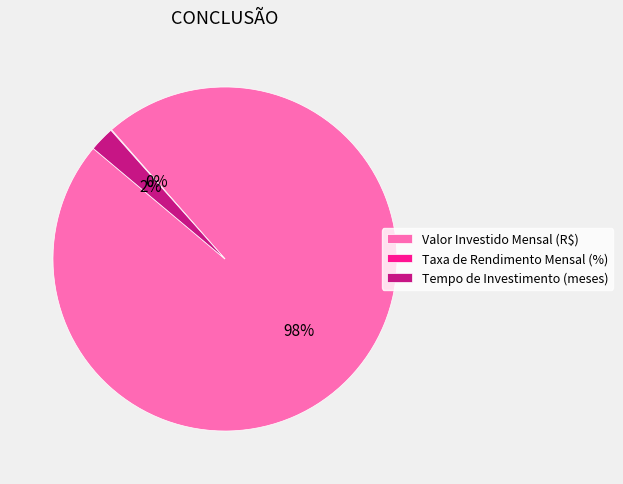

Is it true that Valor Investido Mensal (R$) is 98% of the pie?

True